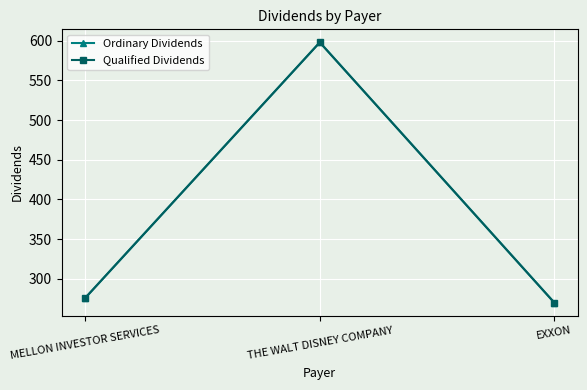

The value of Qualified Dividends at EXXON is 370. True or false?

False